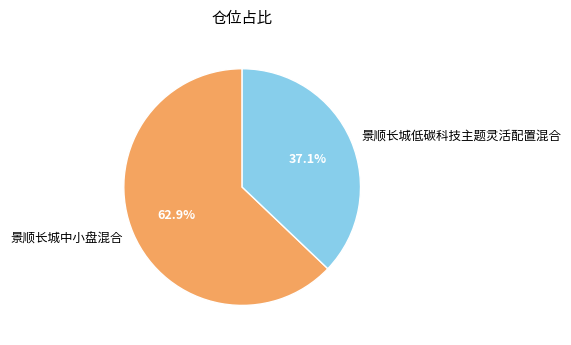

To the nearest percent, what is the combined percentage of 景顺长城中小盘混合 and 景顺长城低碳科技主题灵活配置混合?

100%